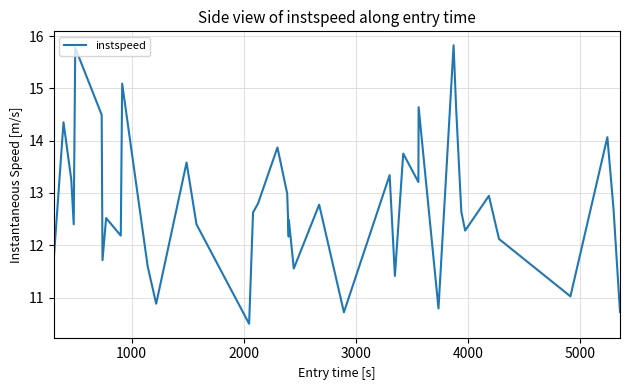

Reading left to right, transcribe all the data shown in this chart.

11.7	14.4	13.3	12.4	15.8	14.5	11.7	12.5	12.2	15.1	11.6	10.9	13.6	12.4	10.5	12.6	12.8	13.9	13.0	12.2	12.5	11.6	12.8	10.7	13.3	11.4	13.8	13.2	14.6	10.8	15.8	14.6	12.6	12.3	12.9	12.1	11.0	14.1	12.7	10.7